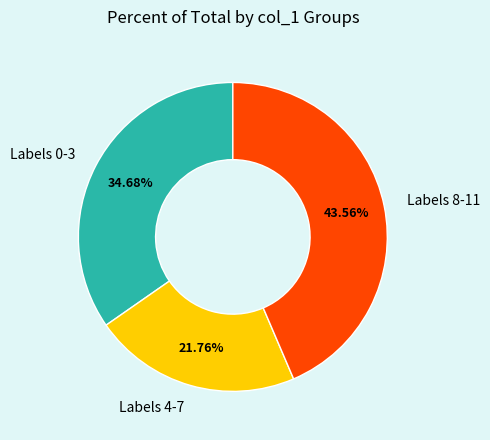

Rank the categories by value from lowest to highest.

Labels 4-7, Labels 0-3, Labels 8-11